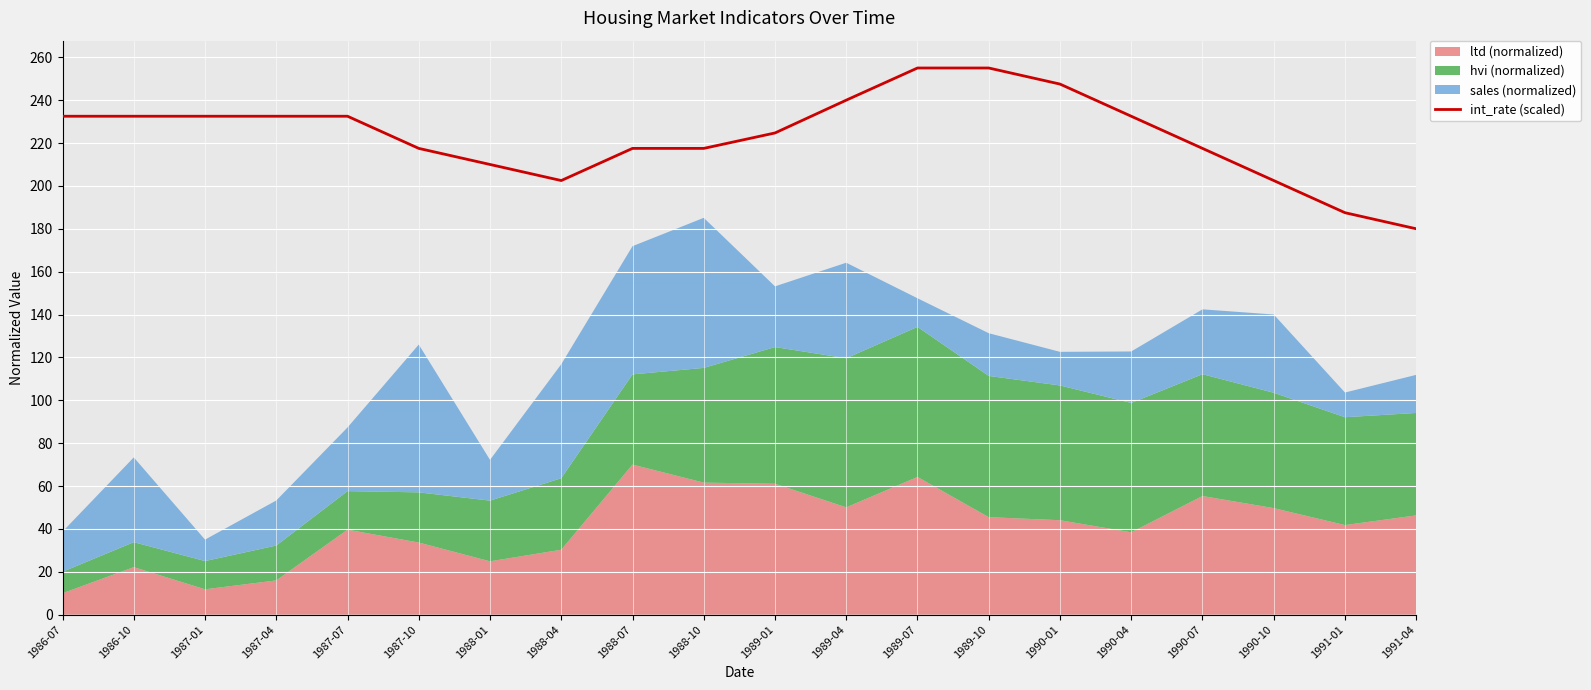

The value at 1990-01 is 247.5. True or false?

True